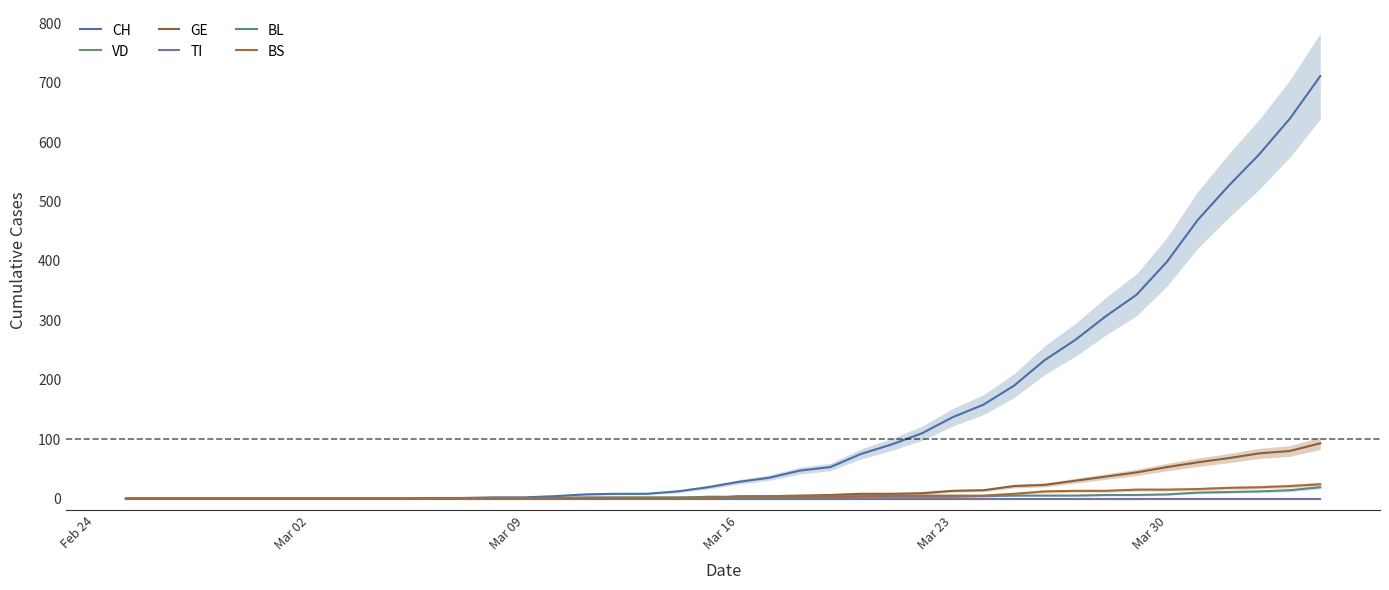

What are all the series names shown in the legend?

CH, VD, GE, TI, BL, BS